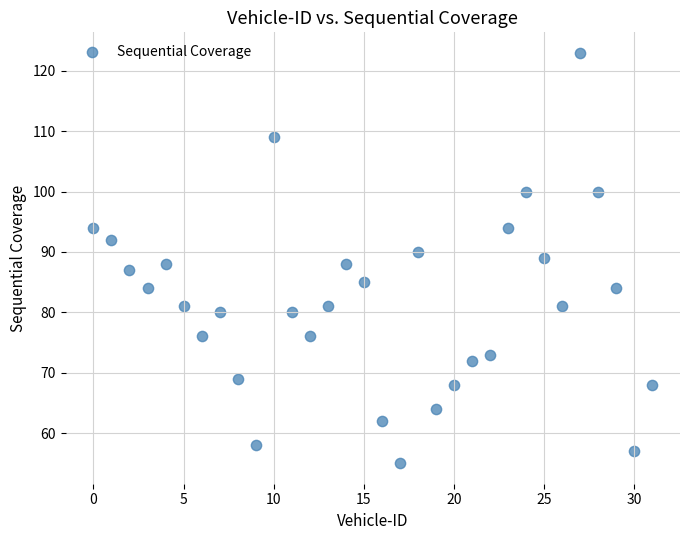

What is the range of Y values (max minus min)?

68